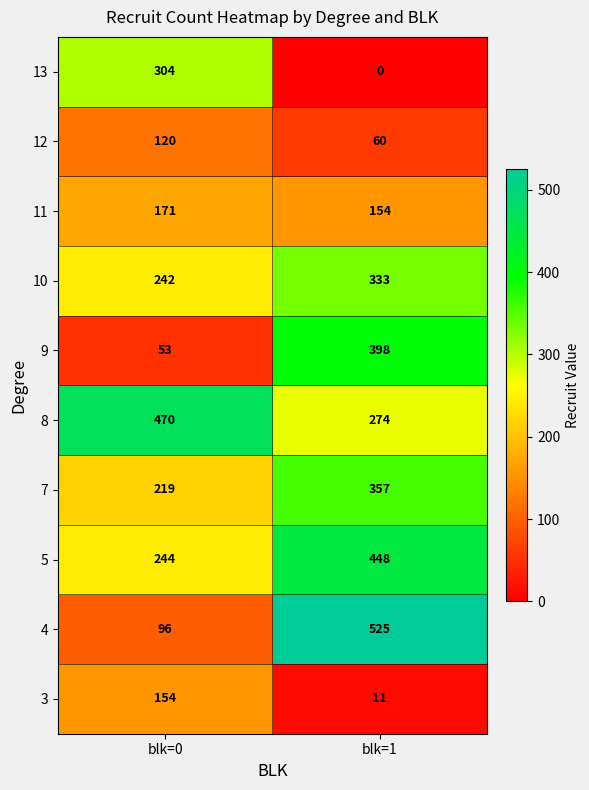

What is the spread (max minus min) of values at blk=1?

525